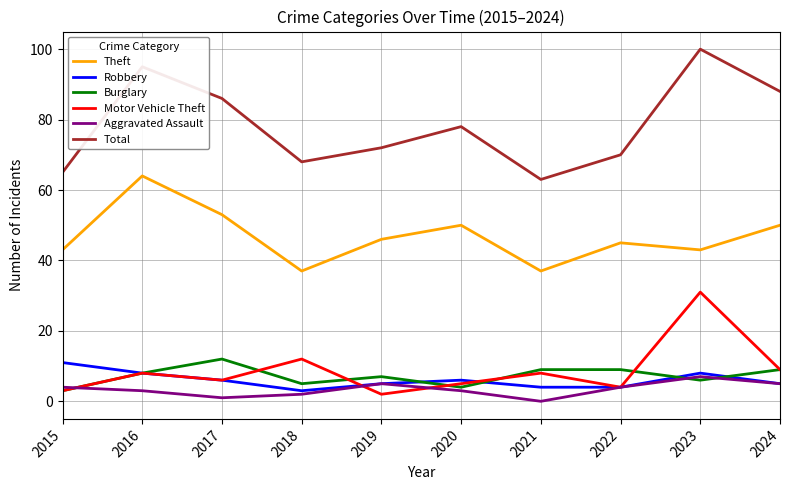

How many distinct data groups are displayed?

6